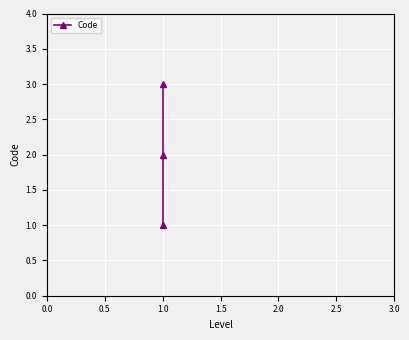

What value does the data have at 1.0?

3